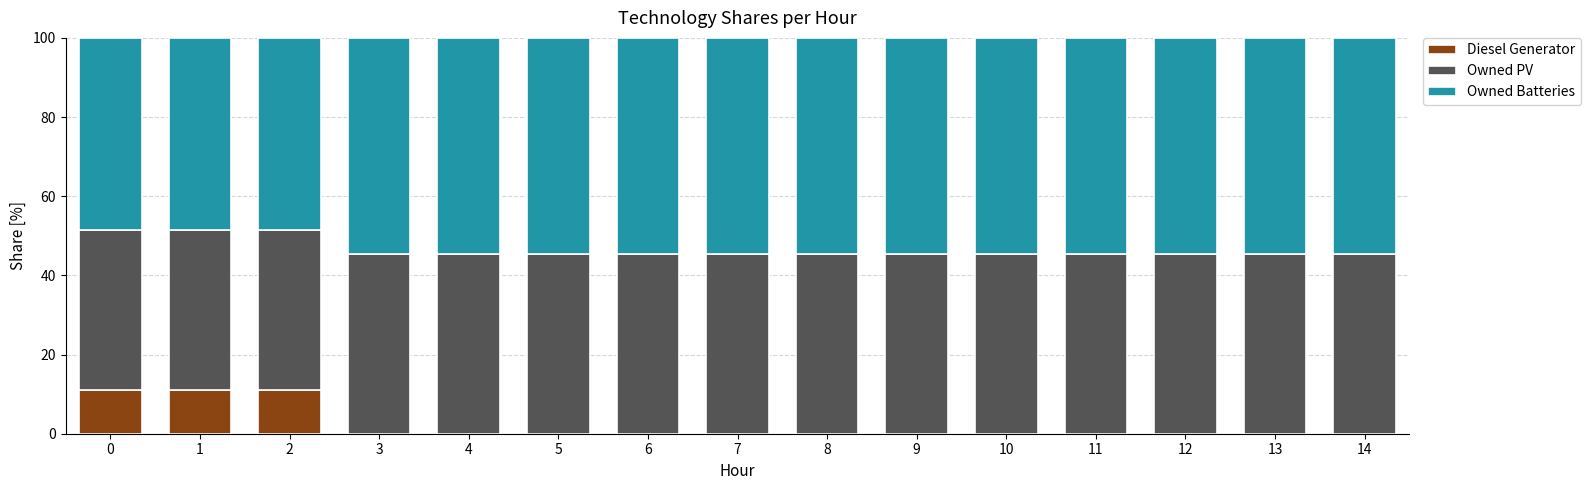

Count the number of data series in this chart.

3